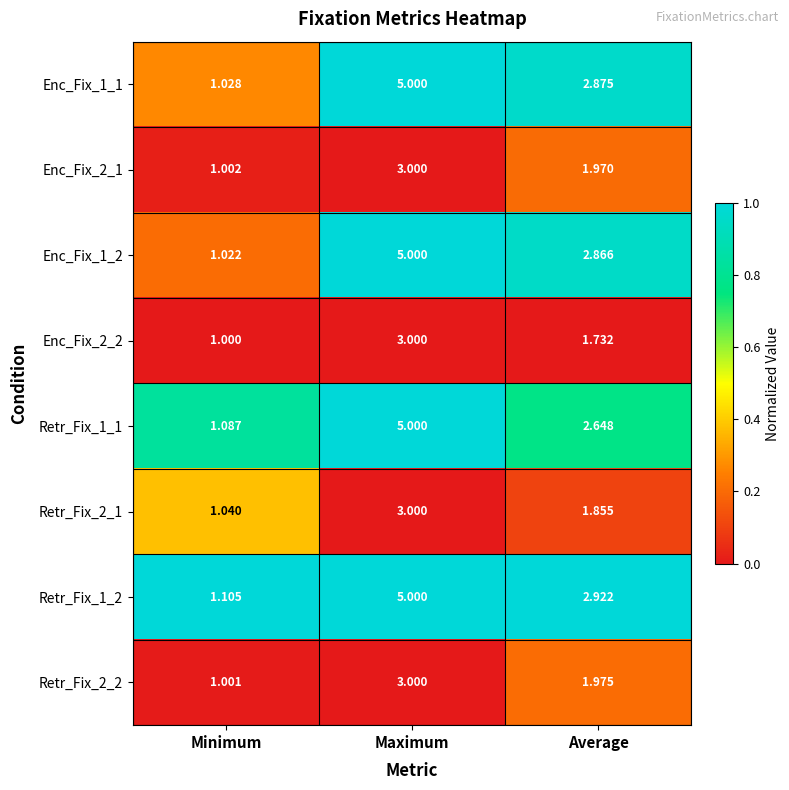

At which label does Enc_Fix_1_1 first exceed 2?

Maximum